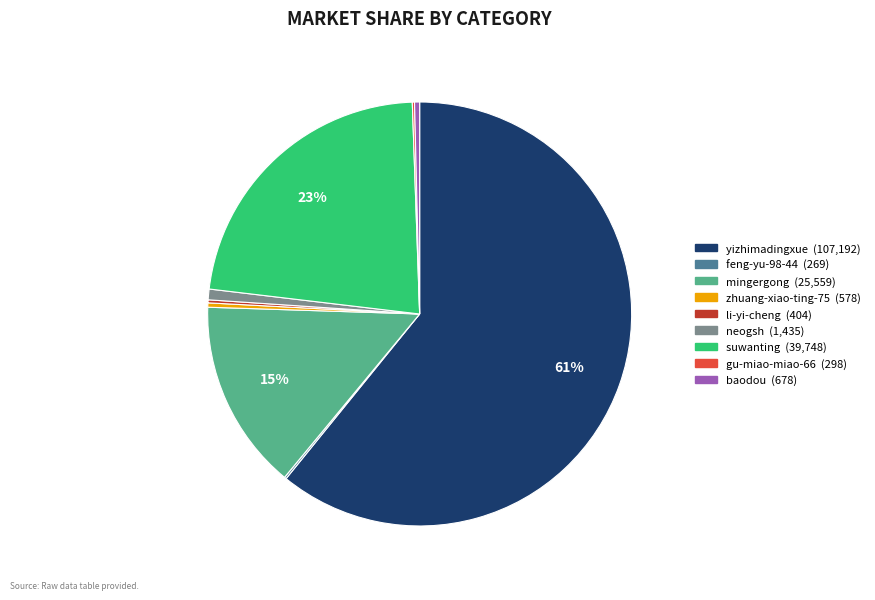

What percentage is the mingergong slice, to the nearest percent?

15%